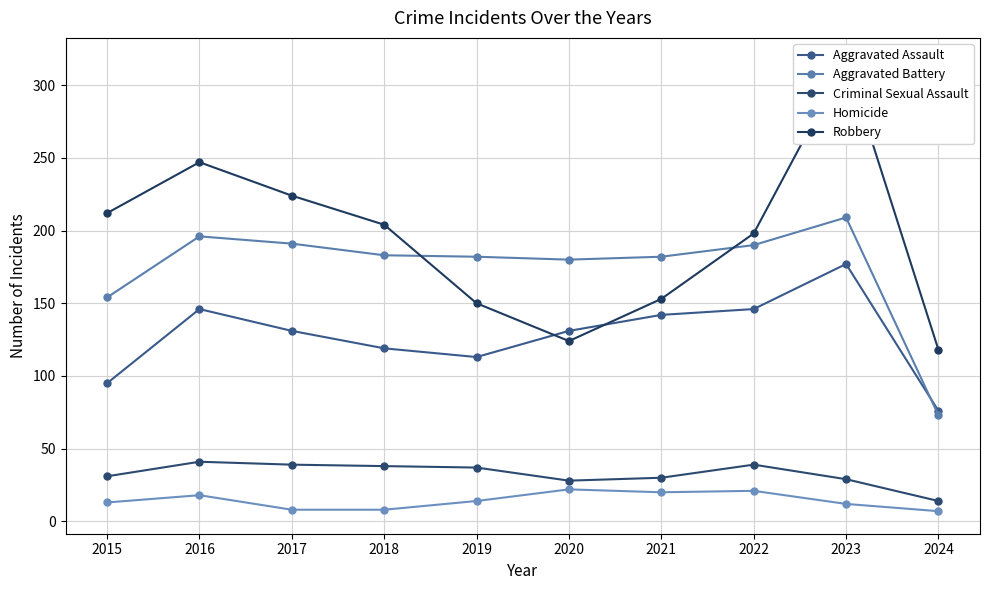

Between 2022 and 2023, which series saw the biggest shift?

Robbery